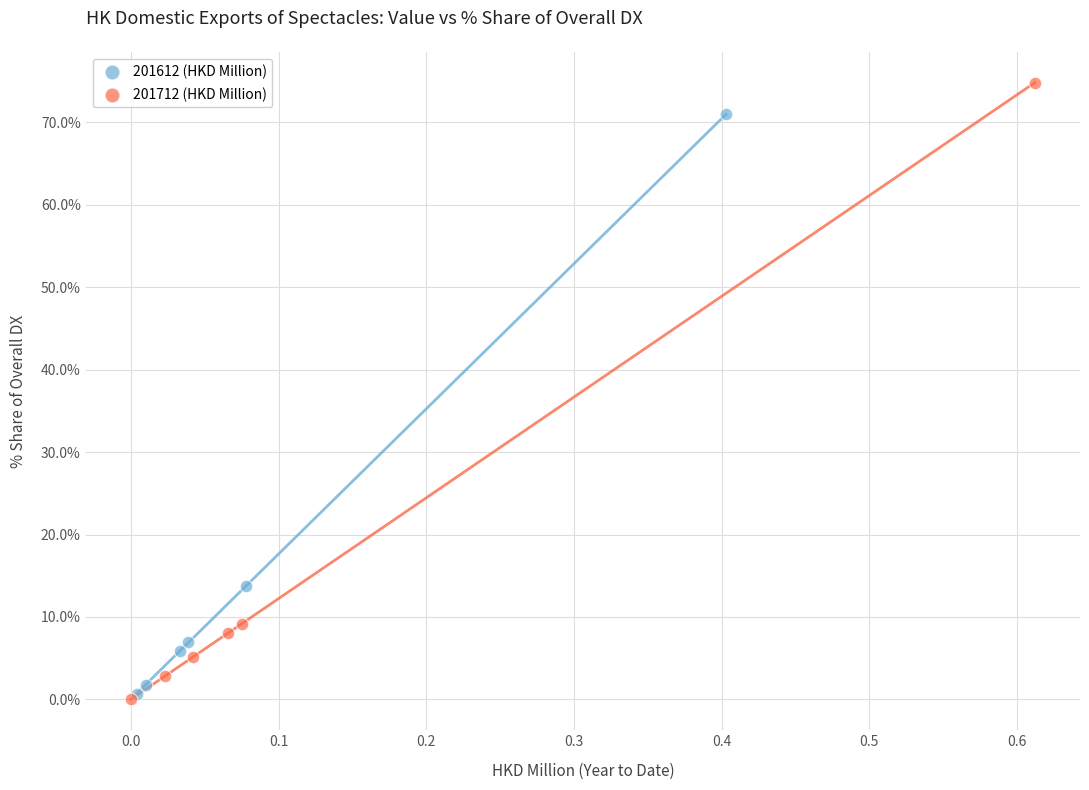

What are all the series names shown in the legend?

201612 (HKD Million), 201712 (HKD Million)